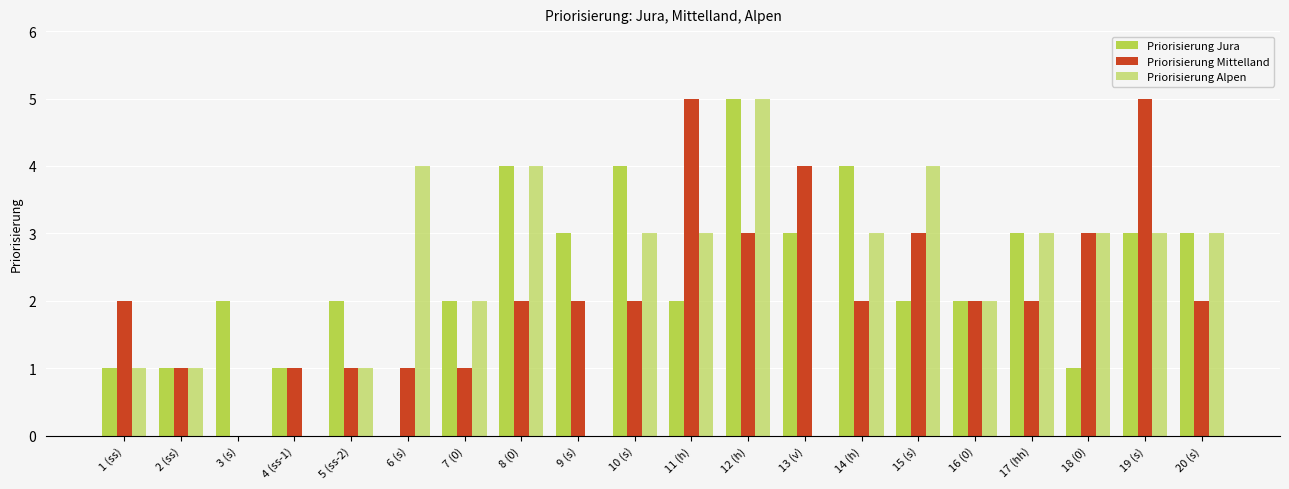

What position from the left is 9 (s)?

9